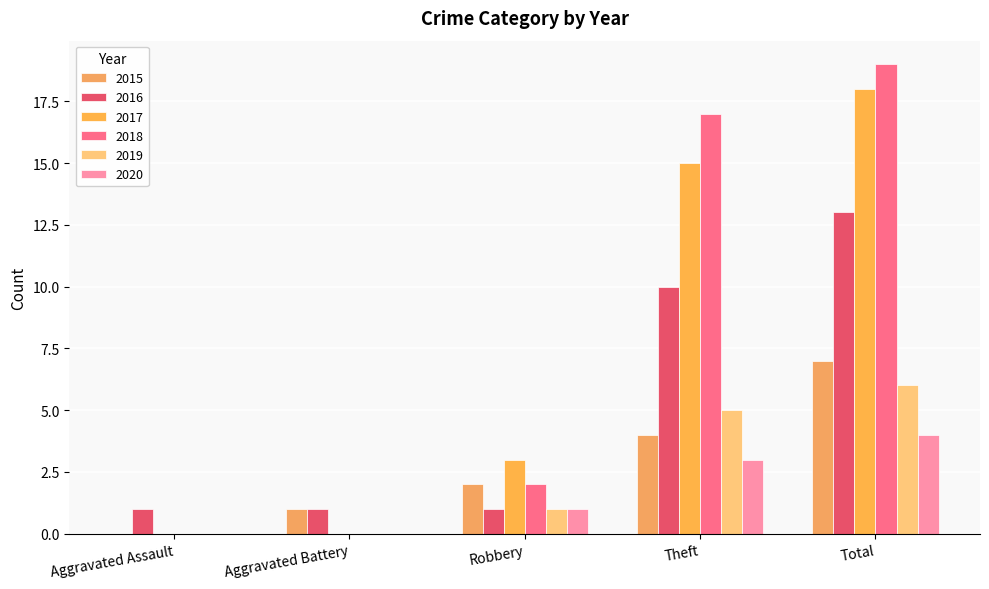

What is the spread (max minus min) of values at Aggravated Assault?

1